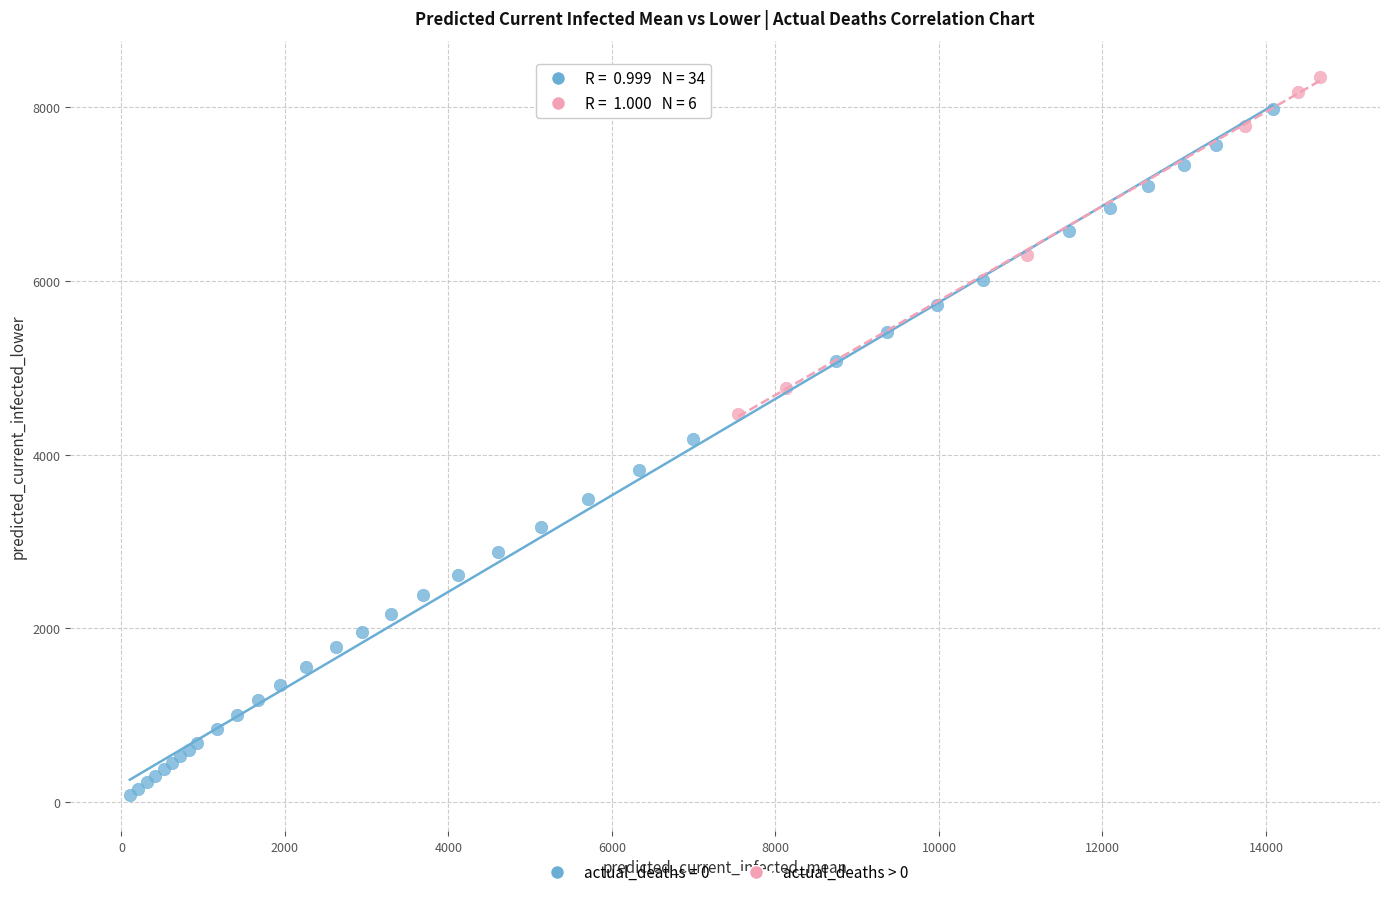

Which series contains the lowest Y value?

actual_deaths = 0